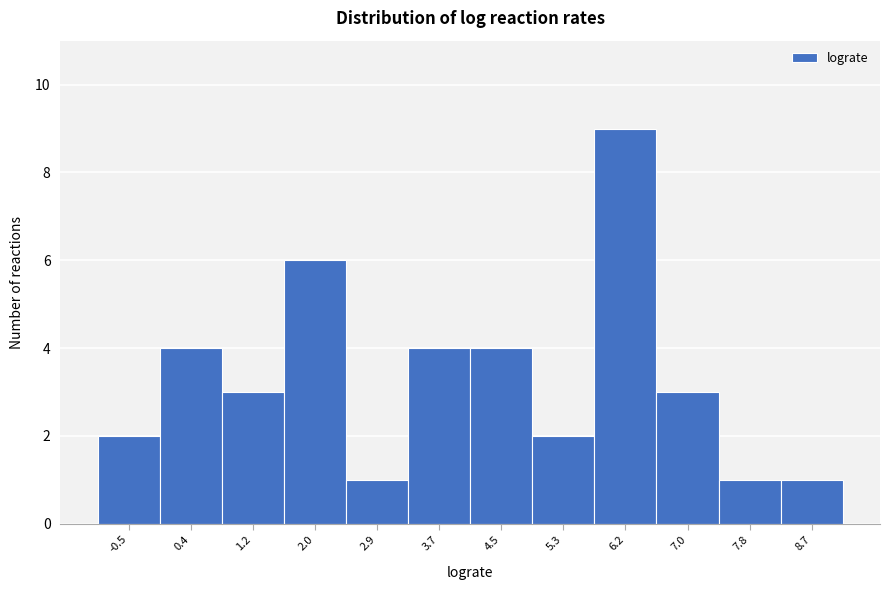

What is the height of the bar covering 3.3 to 4.1 on the x-axis? Neither the bar edges nor the heights are printed on the chart, so give them approximately, as read against the axes.

4